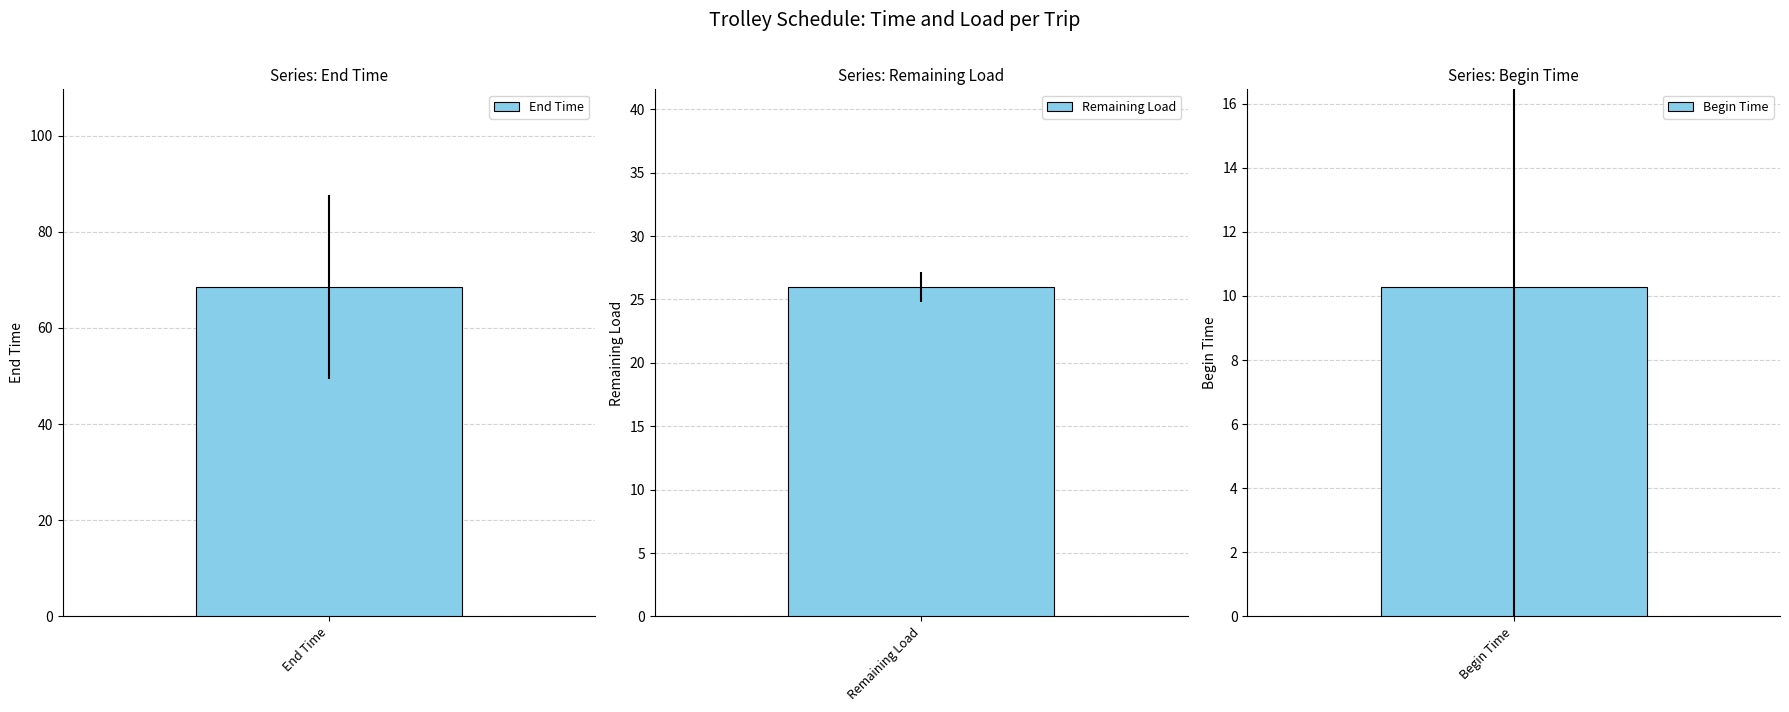

What is the difference between the maximum and second lowest values in the end time series?

47.0